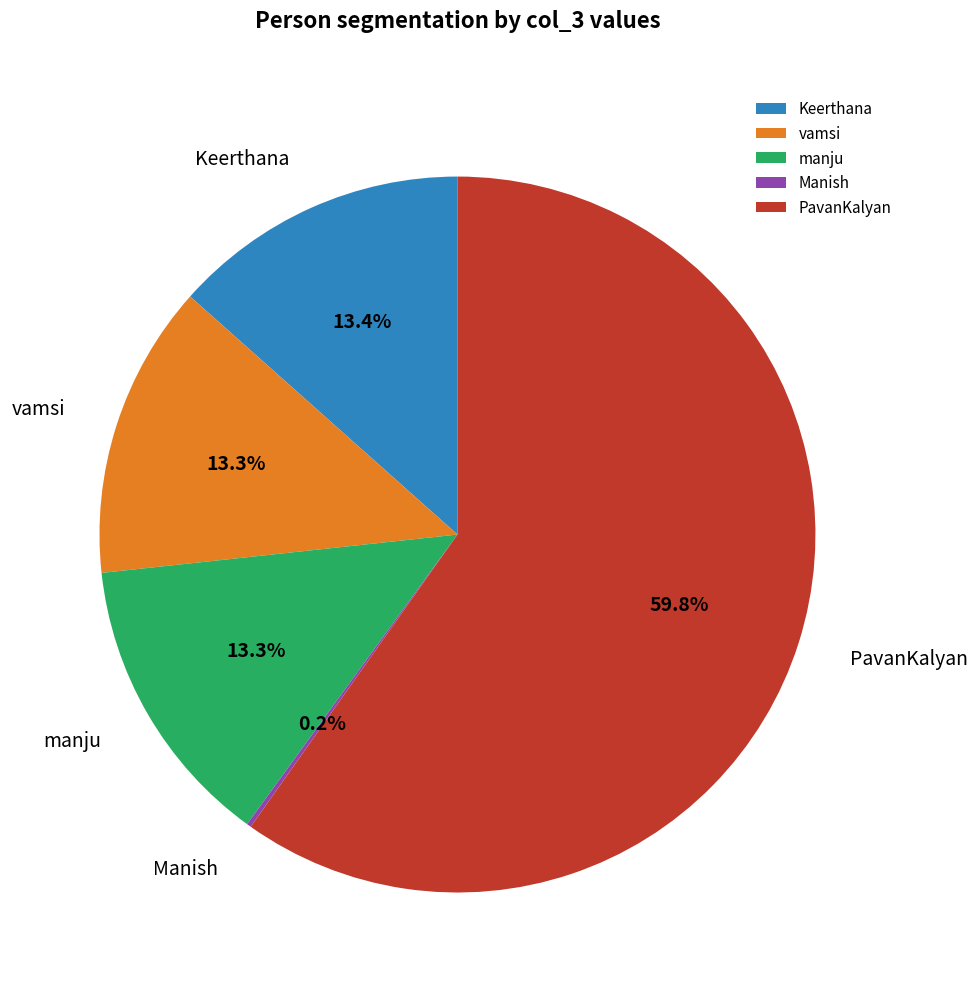

Is Keerthana the majority of the pie?

No